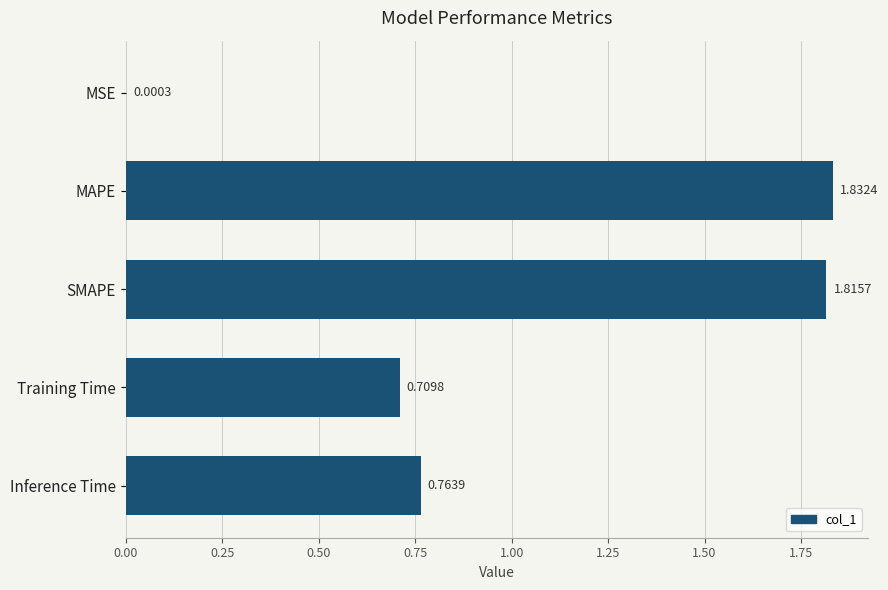

Count the number of categories in the chart.

5